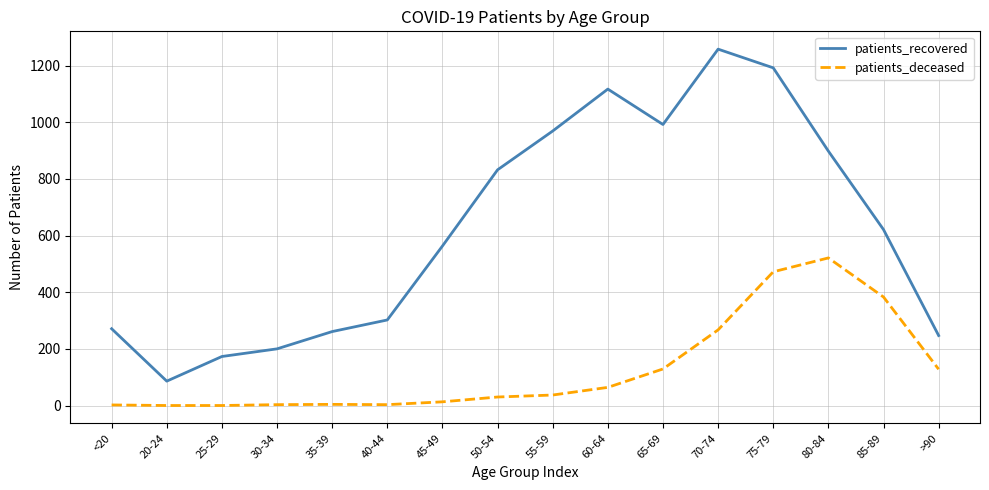

True or false: patients_deceased has a value of 3 at 40-44.

True